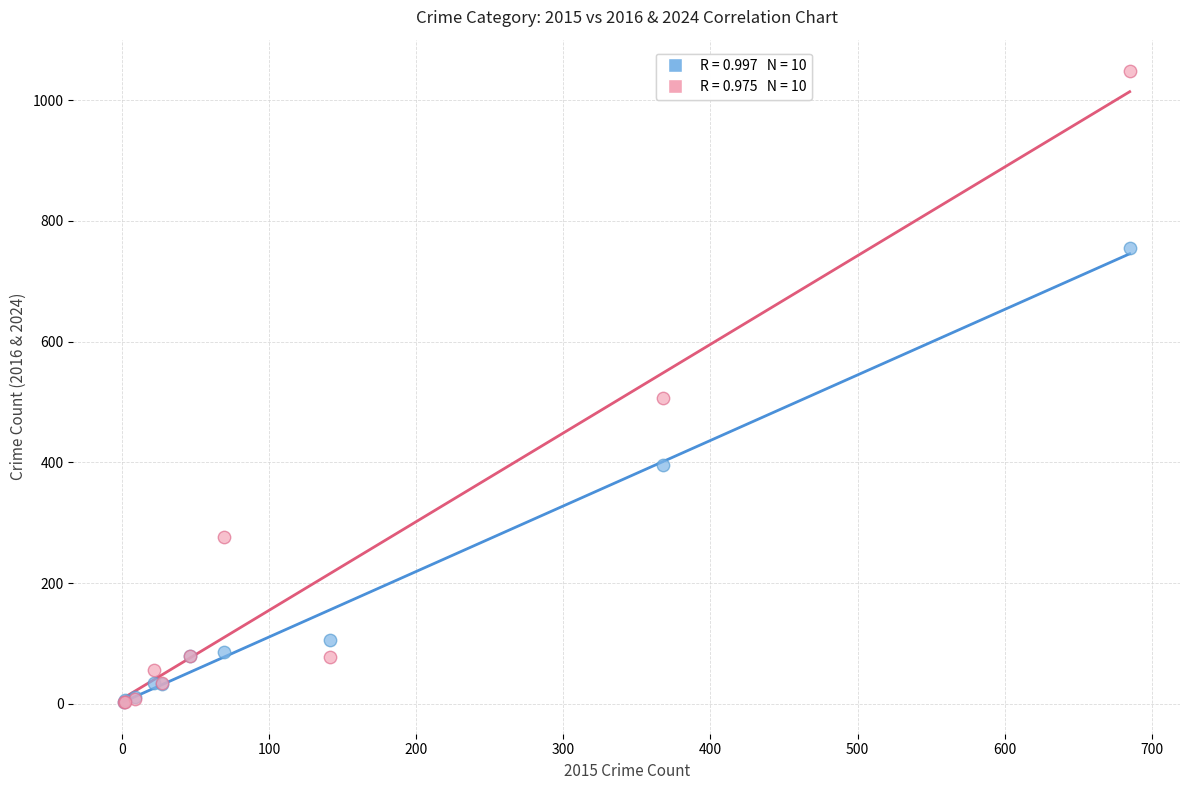

Across all series, what Y value is closest to 525?

507